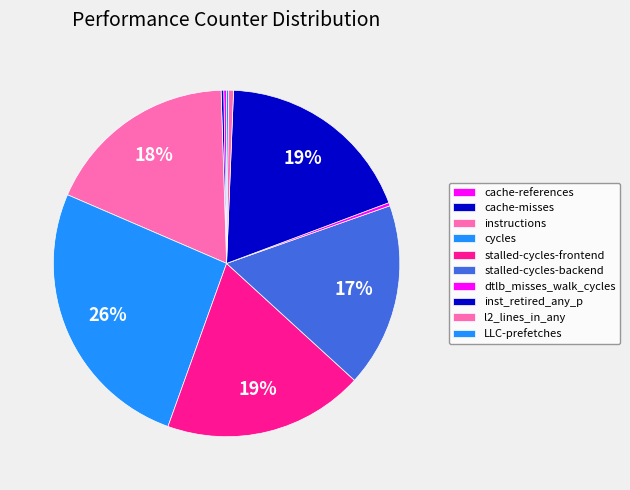

Does any single category account for the majority?

No